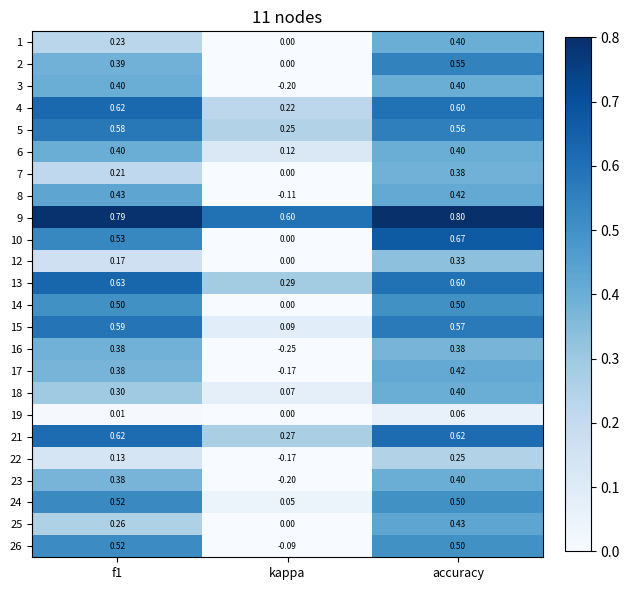

At which category does the chart reach its peak across all series?

accuracy